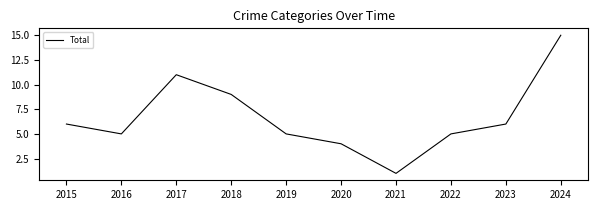

Reading left to right, extract all data points from this chart.

6	5	11	9	5	4	1	5	6	15